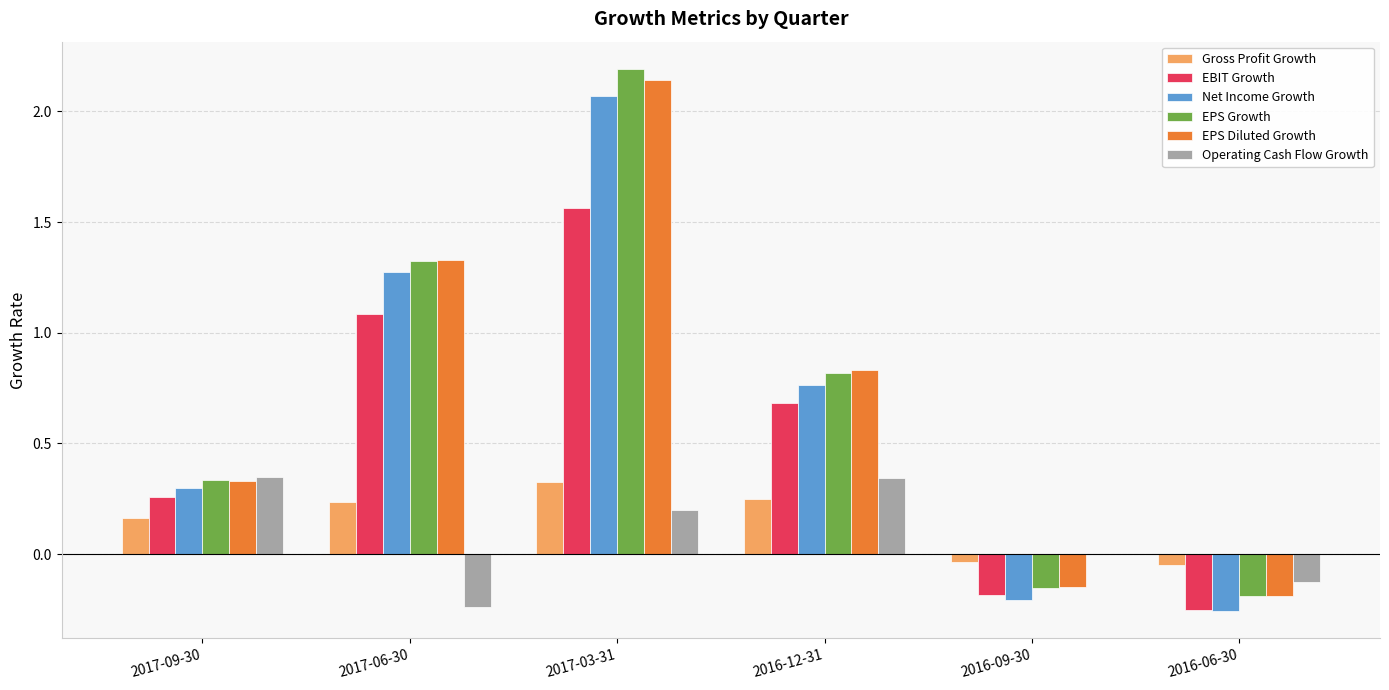

What is the maximum value shown in the chart?

2.2